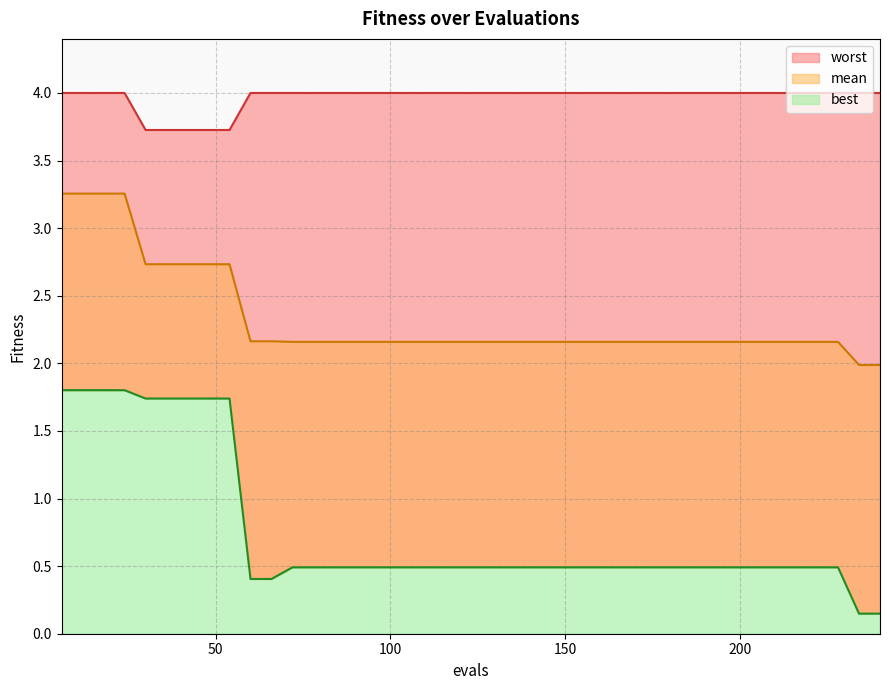

Which has a higher value, 120 or 72?

120